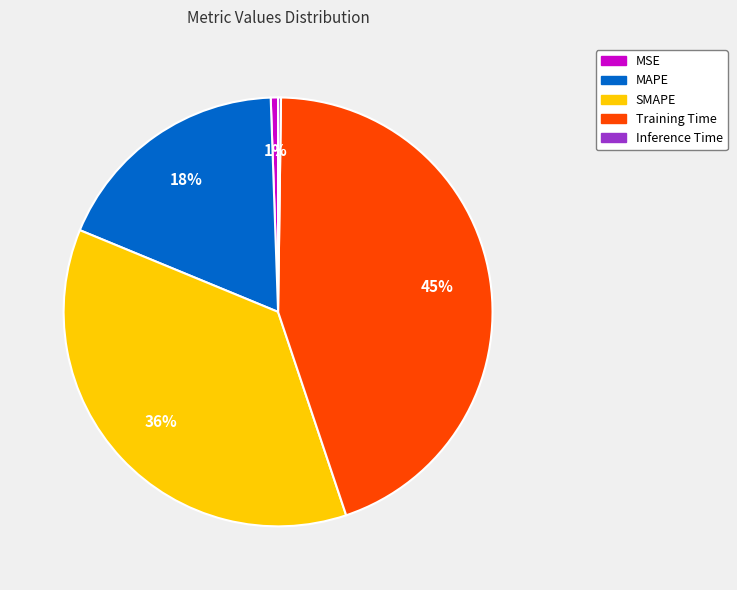

Approximately how many times larger is the value at Training Time compared to SMAPE?

1.2